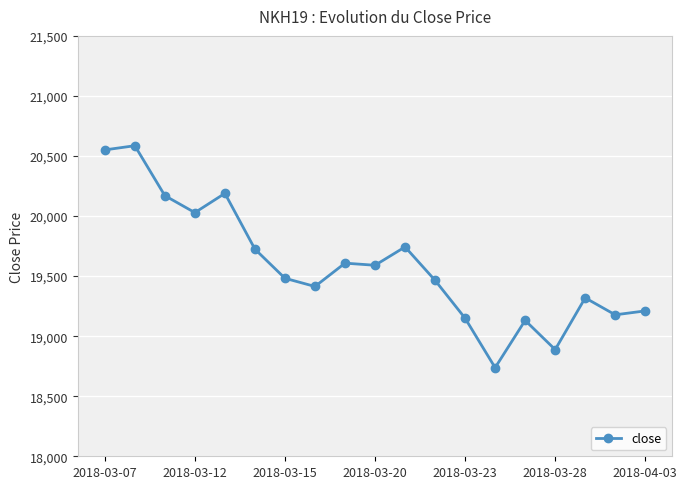

Count the number of categories in the chart.

19